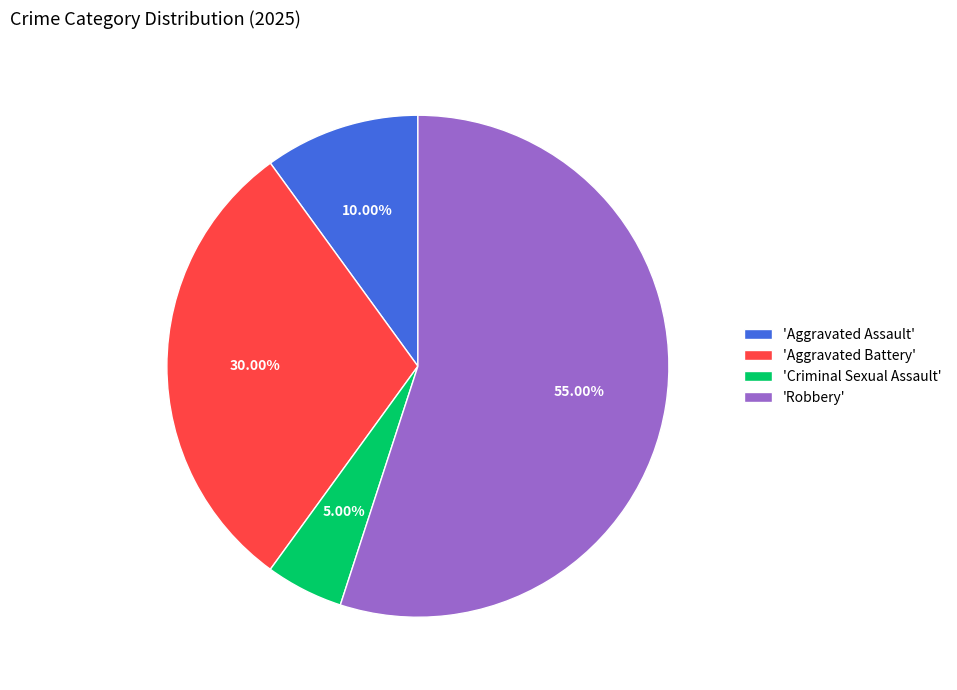

Is there any slice that represents more than half of the pie?

Yes